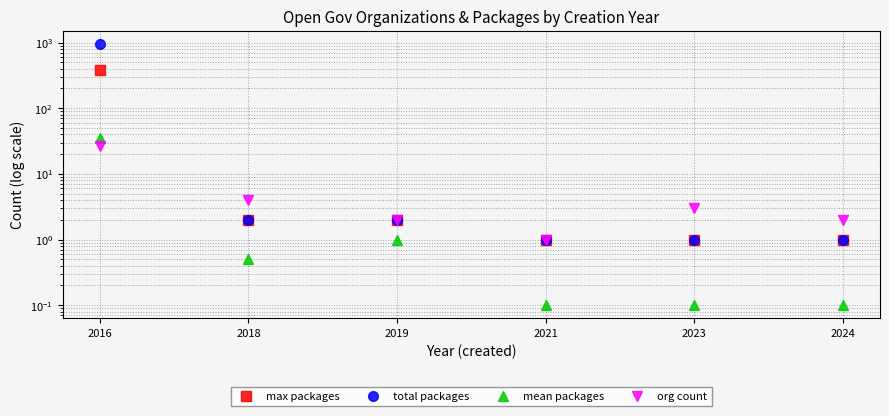

What is the minimum value shown in the chart?

0.1